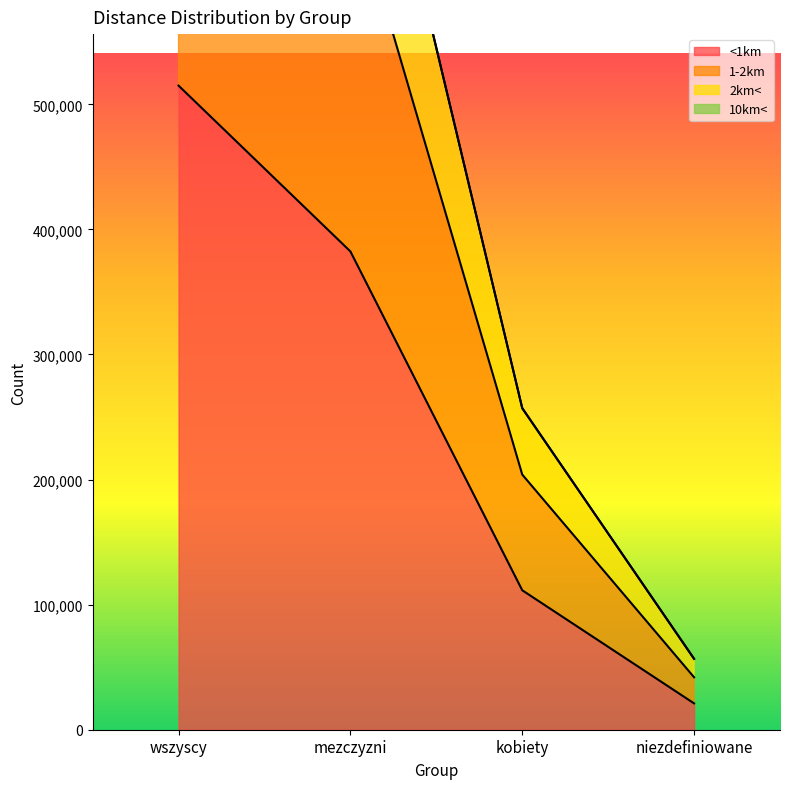

List the labels in order of 10km< value, largest first.

wszyscy, mezczyzni, kobiety, niezdefiniowane